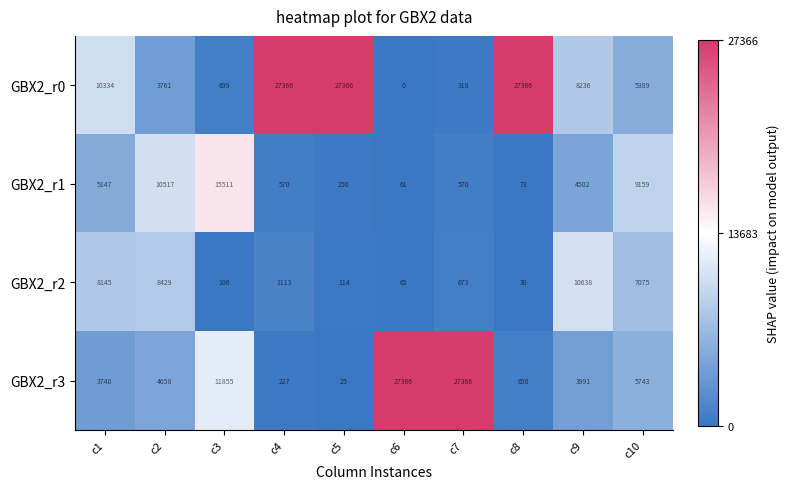

Which series has the widest spread of values?

GBX2_r0